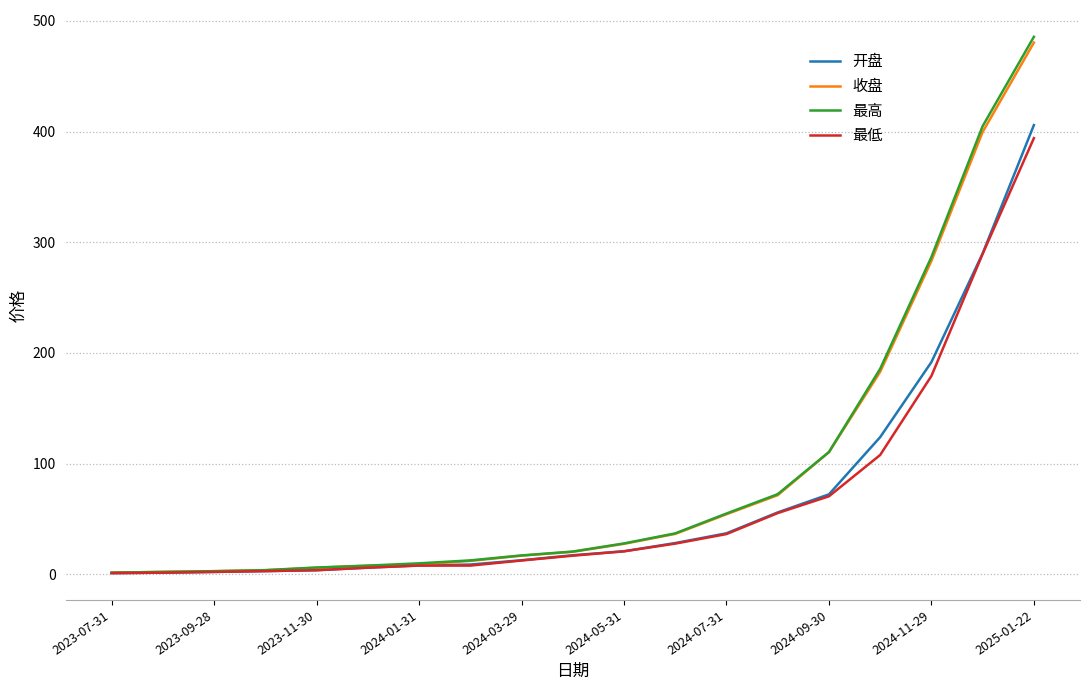

What is the greatest value displayed?

485.6